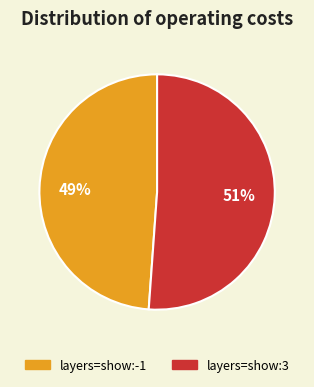

What percentage is the layers=show:3 slice, to the nearest percent?

51%